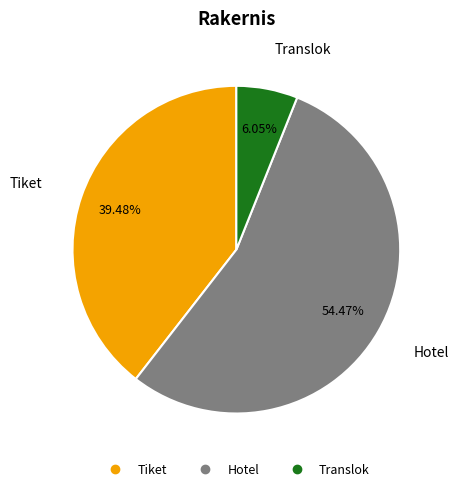

Do Translok and Hotel together represent more than half of the pie?

Yes